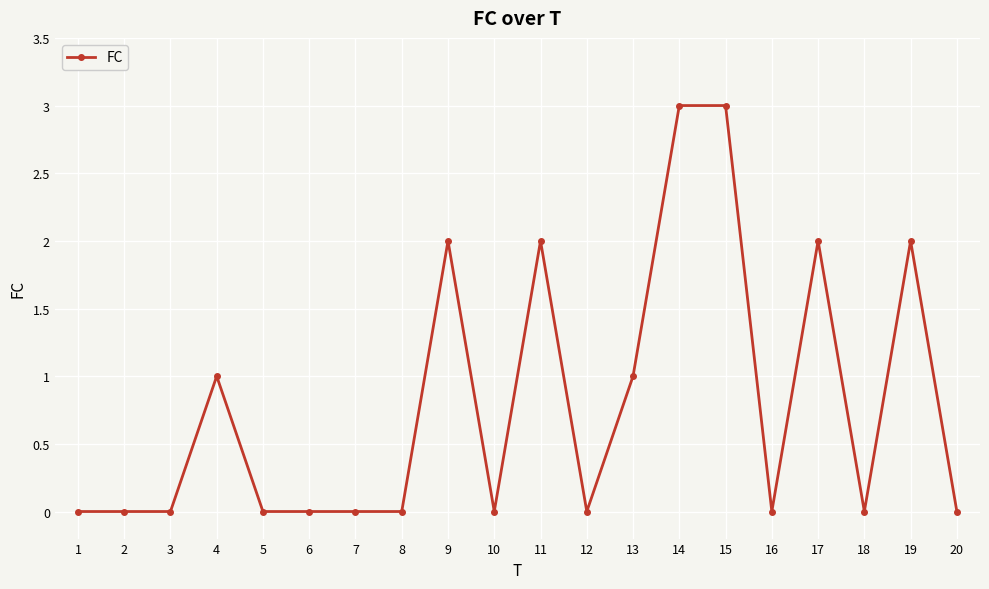

Reading right to left, transcribe all the data shown in this chart.

20=0	19=2	18=0	17=2	16=0	15=3	14=3	13=1	12=0	11=2	10=0	9=2	8=0	7=0	6=0	5=0	4=1	3=0	2=0	1=0